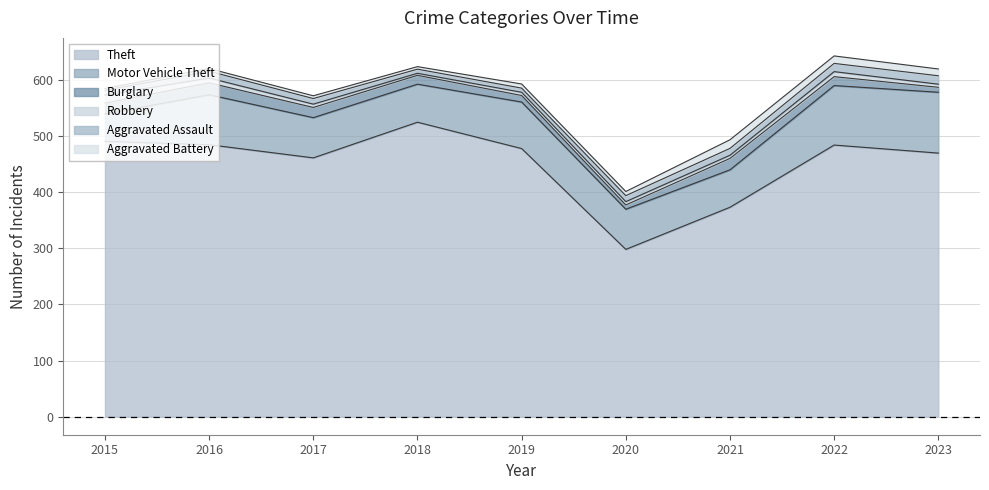

How many times do Robbery and Burglary cross each other?

2